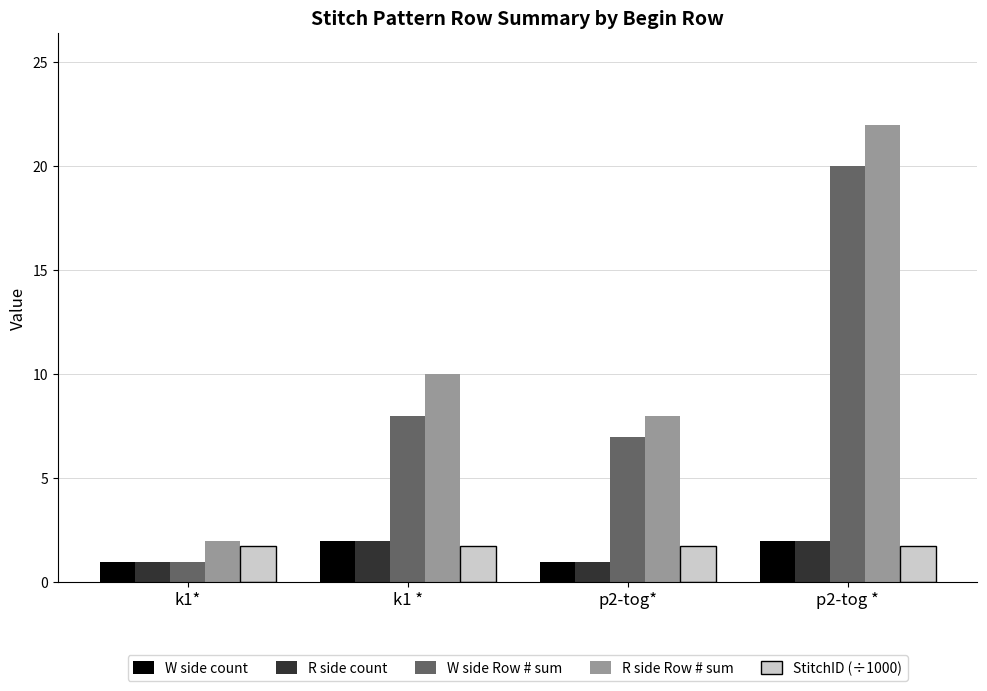

What is the difference between the R side Row # sum values at k1* and p2-tog *?

20.0